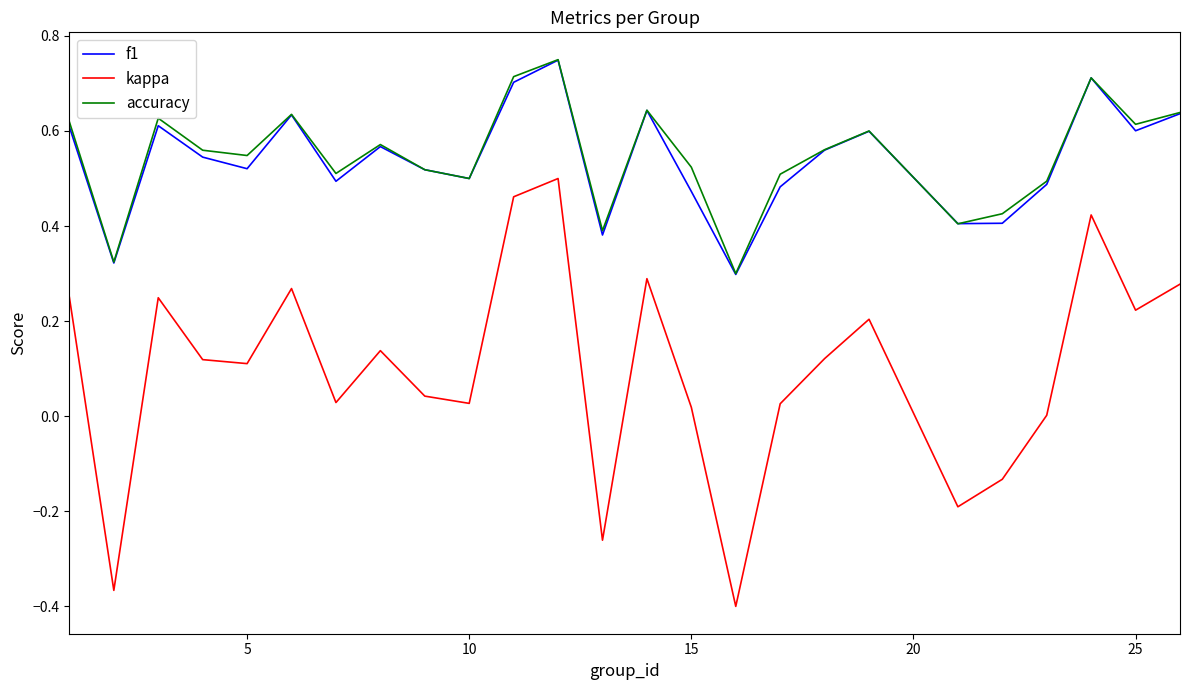

True or false: accuracy and kappa cross at least once.

False